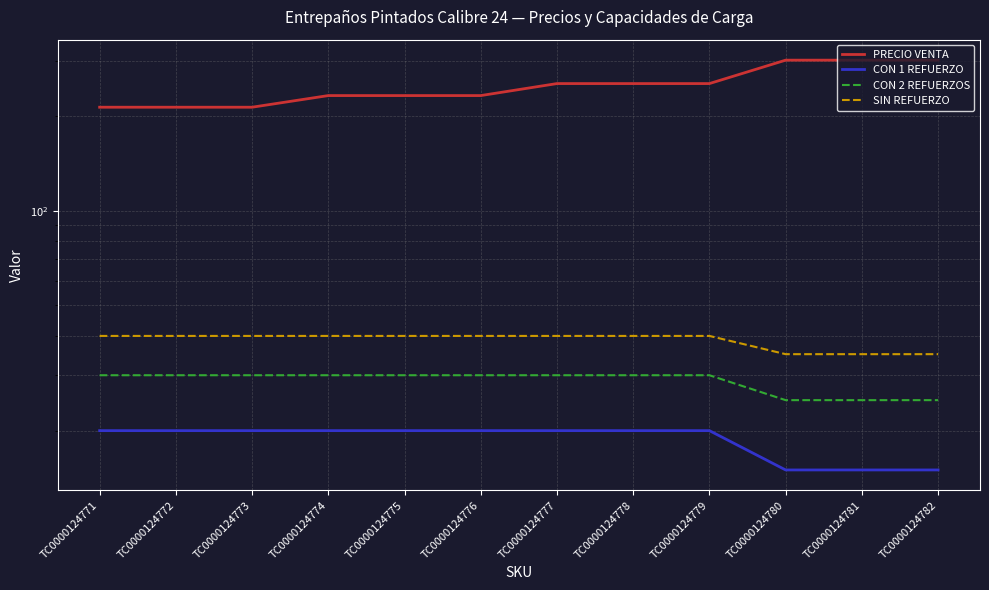

True or false: PRECIO VENTA and SIN REFUERZO intersect in this chart.

False